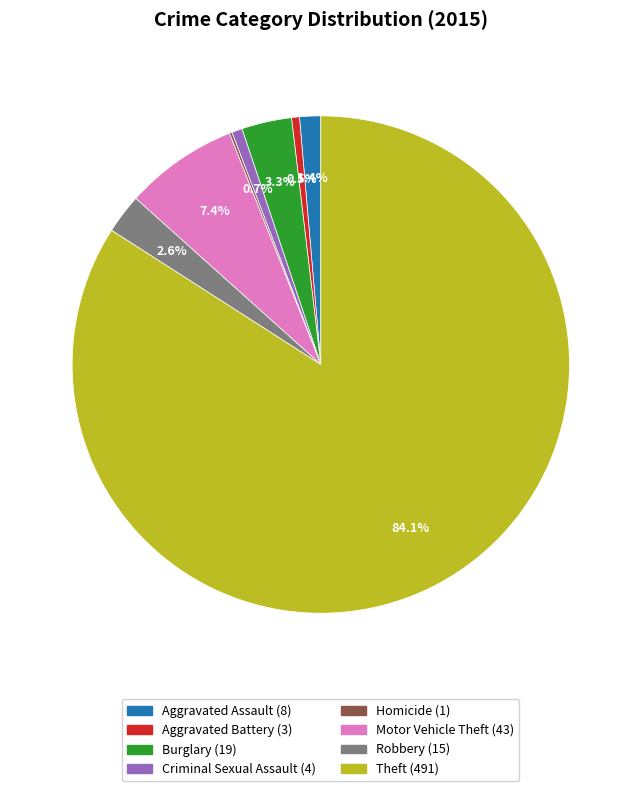

Which has a higher value, Motor Vehicle Theft or Aggravated Battery?

Motor Vehicle Theft